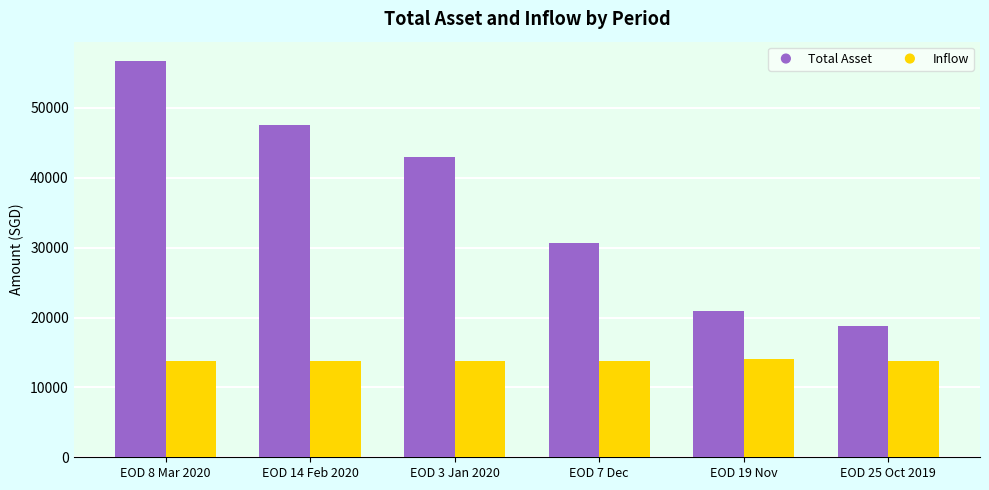

At which label does Total Asset reach its peak?

EOD 8 Mar 2020